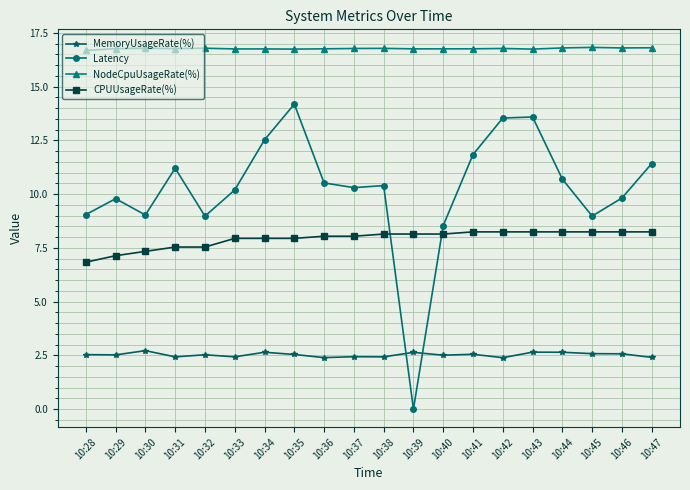

The MemoryUsageRate(%) series shows 1.4 at 10:43. True or false?

False